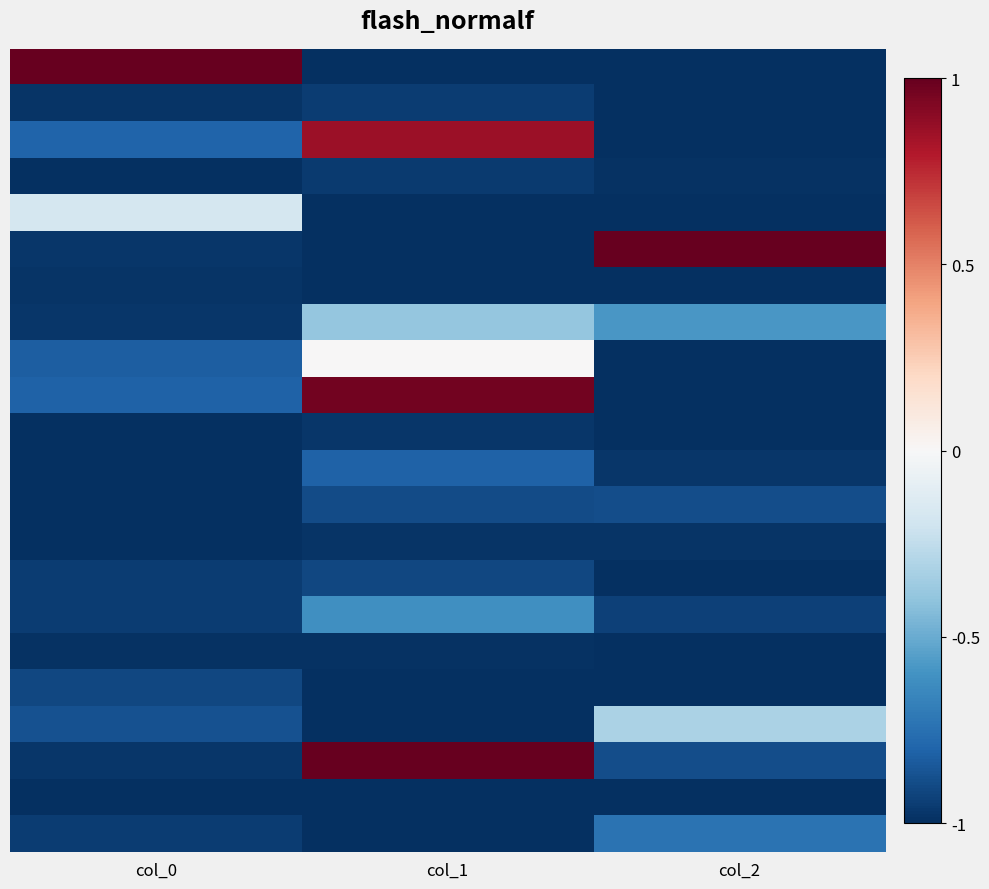

Between col_1 and col_2, which is larger?

col_1